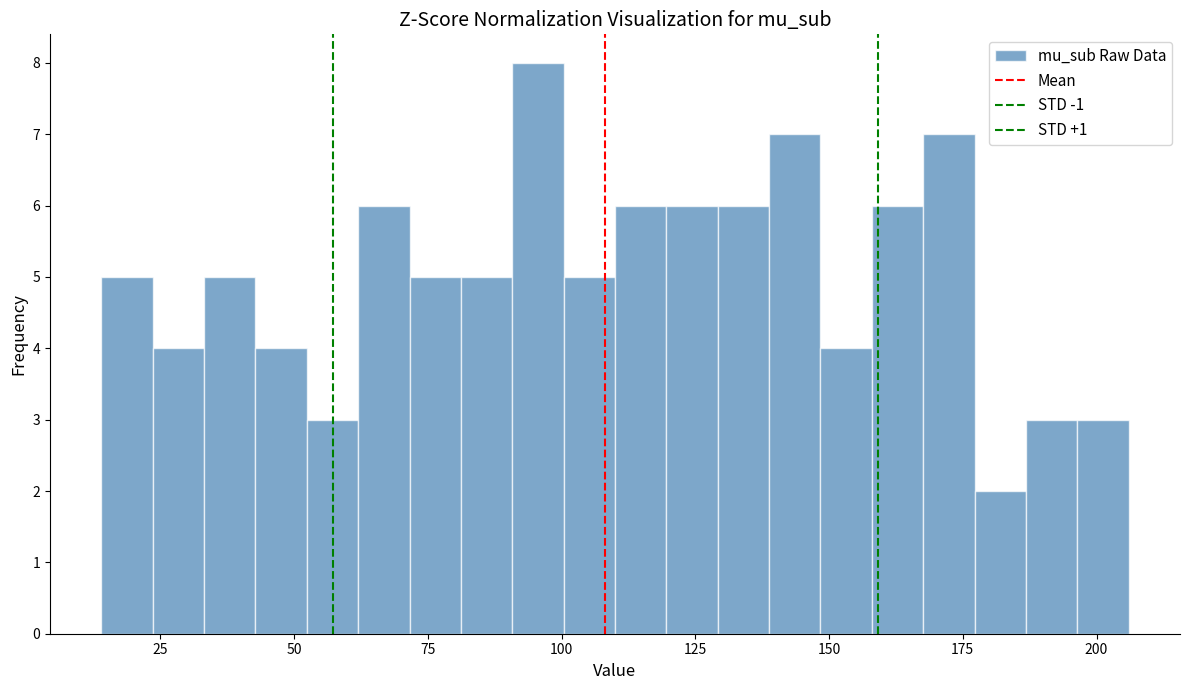

Read against the x-axis, roughly where is the centre of the tallest bar?

95